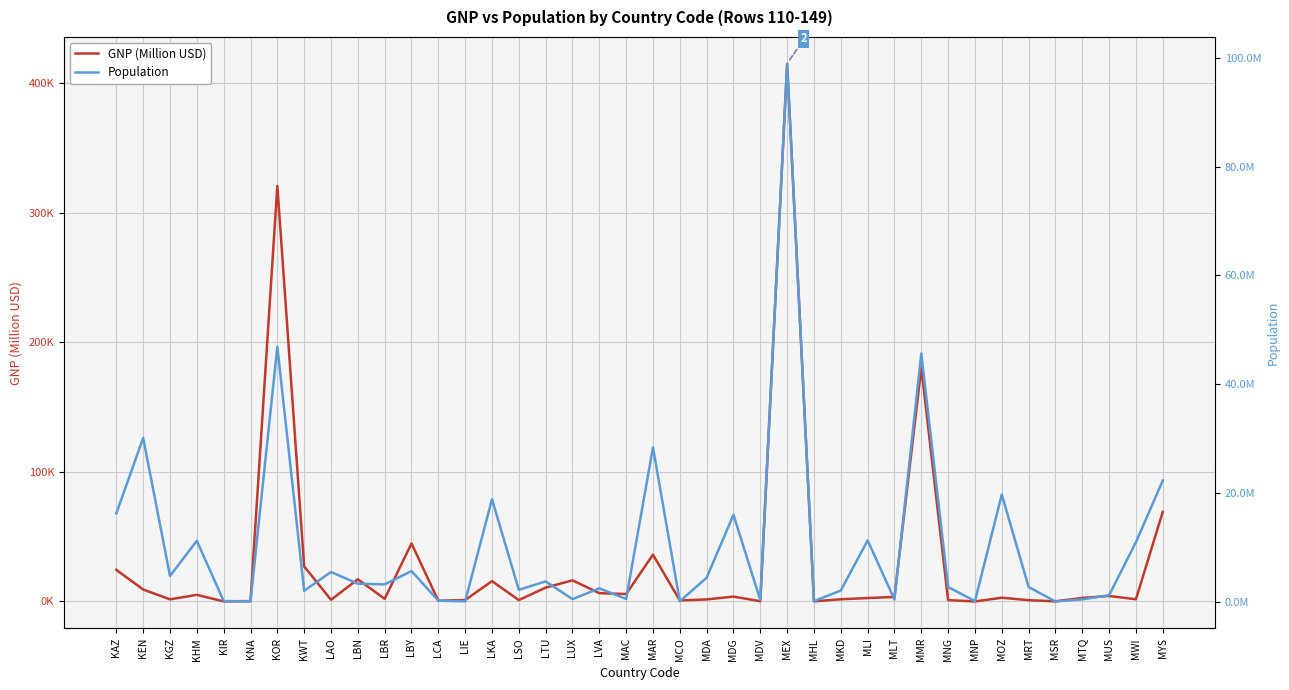

Reading left to right, extract all data points from this chart.

GNP (Million USD): KAZ=24375.0	KEN=9217.0	KGZ=1626.0	KHM=5121.0	KIR=40.7	KNA=299.0	KOR=320749.0	KWT=27037.0	LAO=1292.0	LBN=17121.0	LBR=2012.0	LBY=44806.0	LCA=571.0	LIE=1119.0	LKA=15706.0	LSO=1061.0	LTU=10692.0	LUX=16321.0	LVA=6398.0	MAC=5749.0	MAR=36124.0	MCO=776.0	MDA=1579.0	MDG=3750.0	MDV=199.0	MEX=414972.0	MHL=97.0	MKD=1694.0	MLI=2642.0	MLT=3512.0	MMR=180375.0	MNG=1043.0	MNP=0.0	MOZ=2891.0	MRT=998.0	MSR=109.0	MTQ=2731.0	MUS=4251.0	MWI=1687.0	MYS=69213.0
Population: KAZ=16223000.0	KEN=30080000.0	KGZ=4699000.0	KHM=11168000.0	KIR=83000.0	KNA=38000.0	KOR=46844000.0	KWT=1972000.0	LAO=5433000.0	LBN=3282000.0	LBR=3154000.0	LBY=5605000.0	LCA=154000.0	LIE=32300.0	LKA=18827000.0	LSO=2153000.0	LTU=3698500.0	LUX=435700.0	LVA=2424200.0	MAC=473000.0	MAR=28351000.0	MCO=34000.0	MDA=4380000.0	MDG=15942000.0	MDV=286000.0	MEX=98881000.0	MHL=64000.0	MKD=2024000.0	MLI=11234000.0	MLT=380200.0	MMR=45611000.0	MNG=2662000.0	MNP=78000.0	MOZ=19680000.0	MRT=2670000.0	MSR=11000.0	MTQ=395000.0	MUS=1158000.0	MWI=10925000.0	MYS=22244000.0